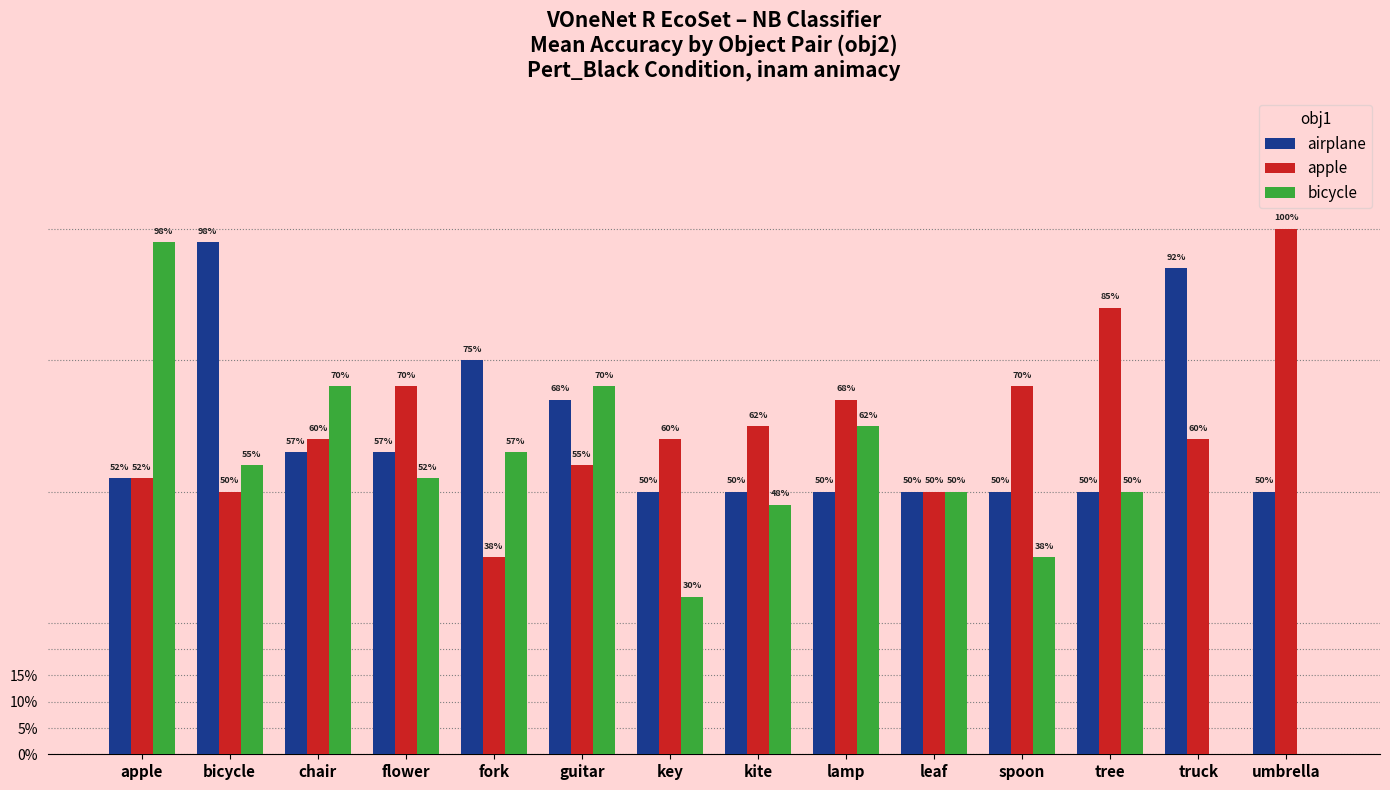

What is the average value of the apple series?

0.6